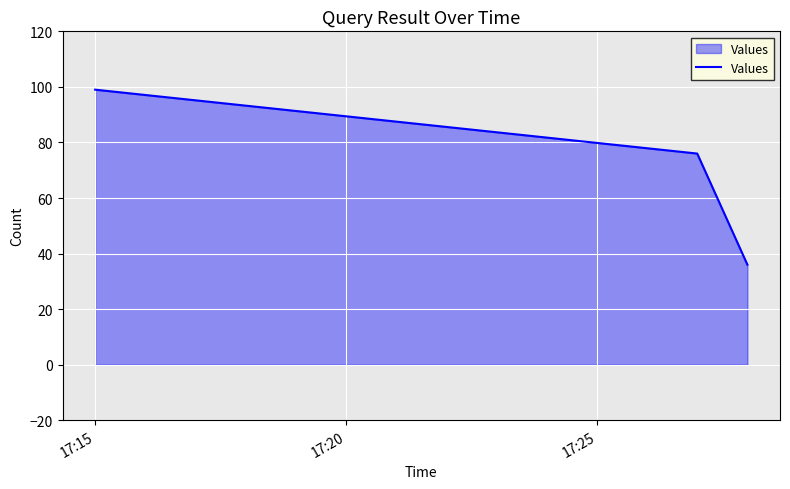

How many lines are shown in the chart?

1